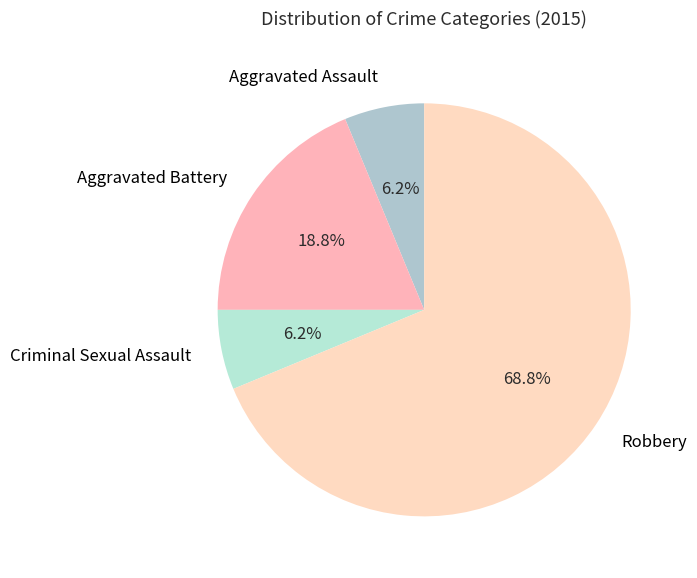

Which has a higher value, Aggravated Assault or Aggravated Battery?

Aggravated Battery